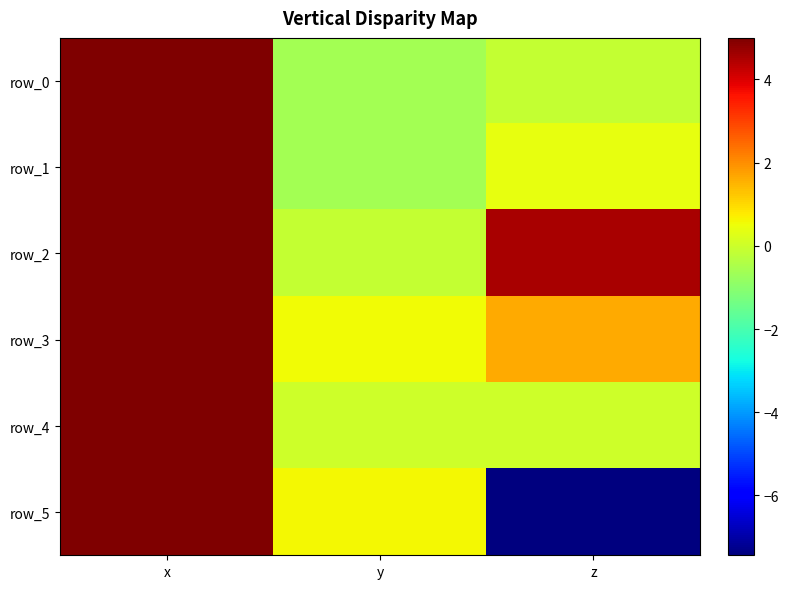

What is the approximate value of row_1 at y?

-0.6